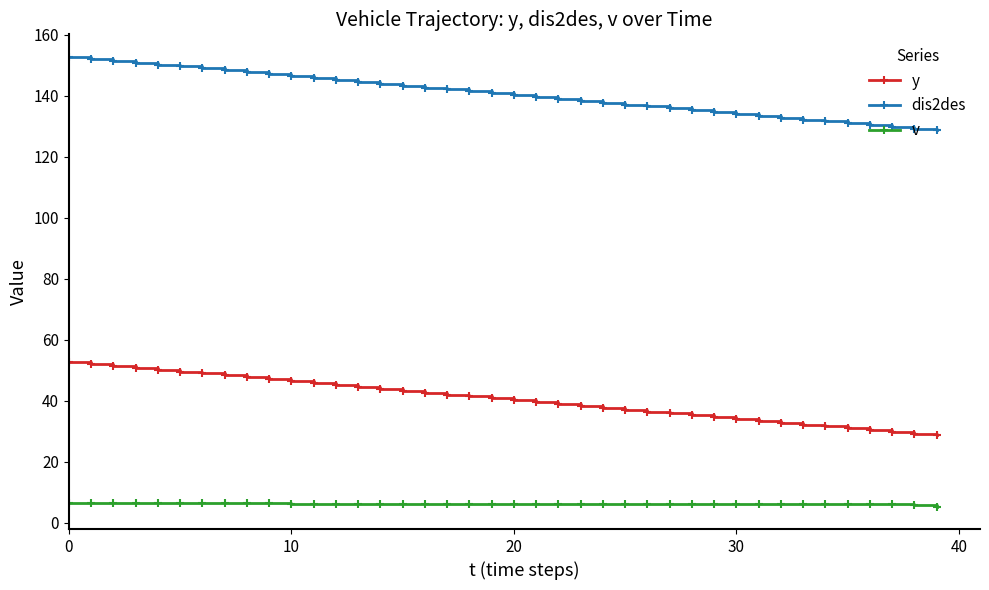

What is the difference between the second highest and second lowest values in the y series?

22.9